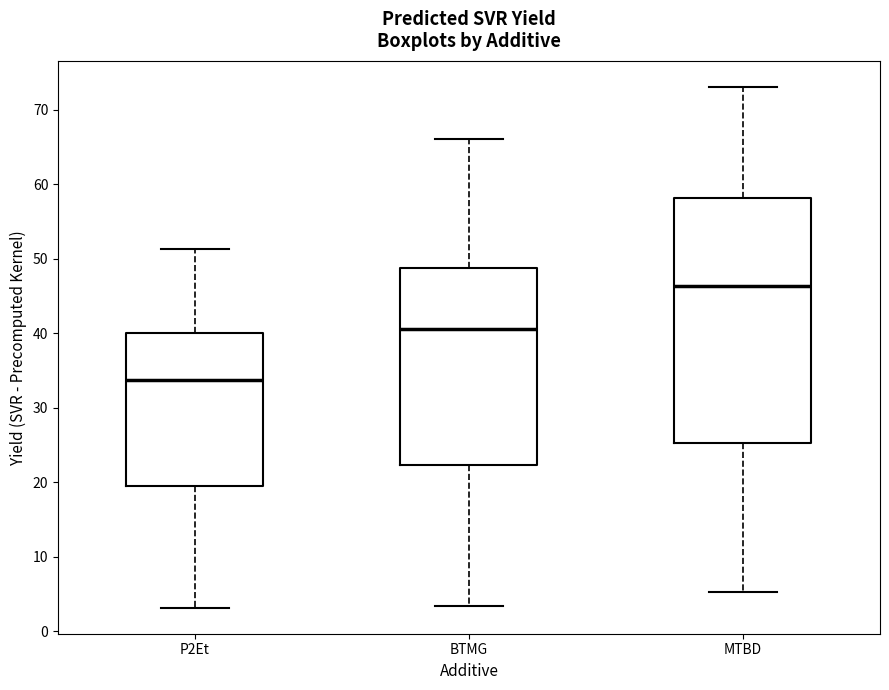

Reading left to right, read every box against the y-axis: the position of its median line, the range the box covers, and the ends of its whiskers. The values are not printed on the chart, so give them approximately, as read against the axis.

P2Et: median 34, box 20 to 40, whiskers 3 to 51
BTMG: median 41, box 22 to 49, whiskers 3 to 66
MTBD: median 46, box 25 to 58, whiskers 5 to 73